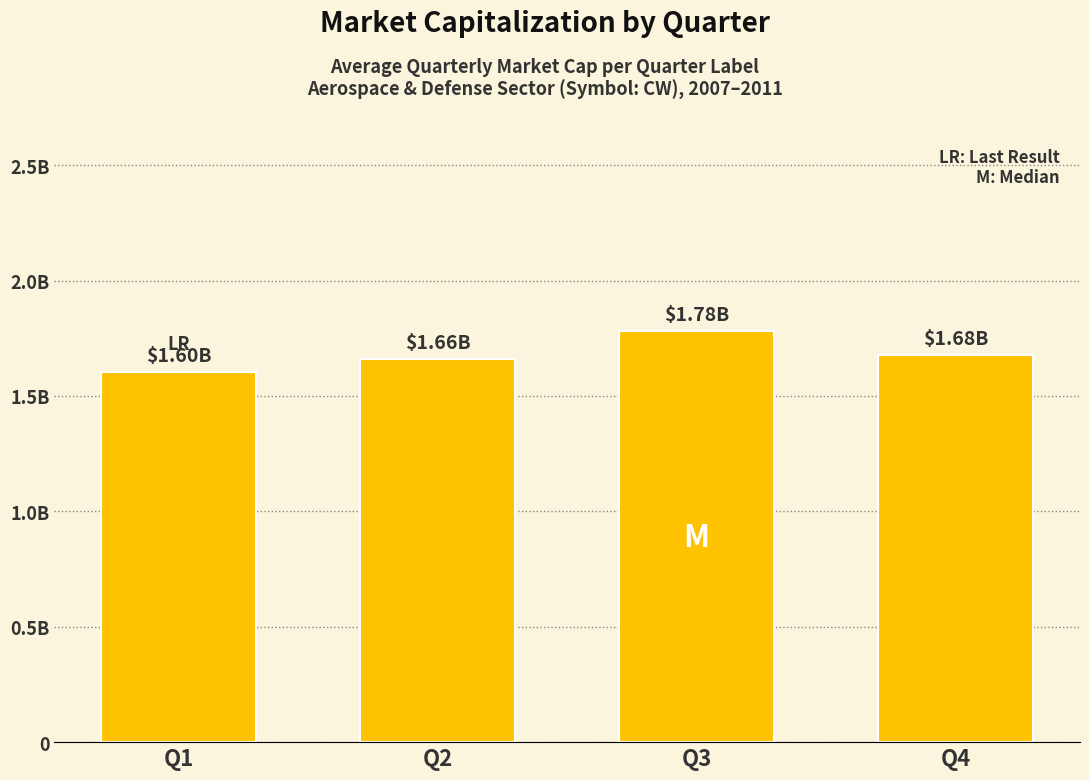

True or false: the data shows 1604920184 at Q1.

True